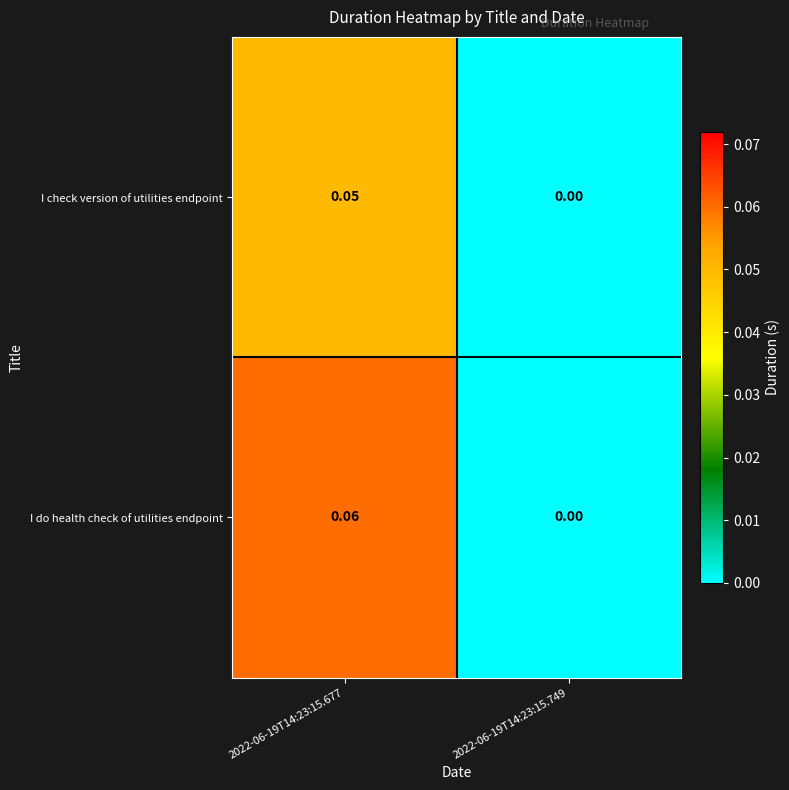

At which category is the sum across all series the highest?

2022-06-19T14:23:15.677